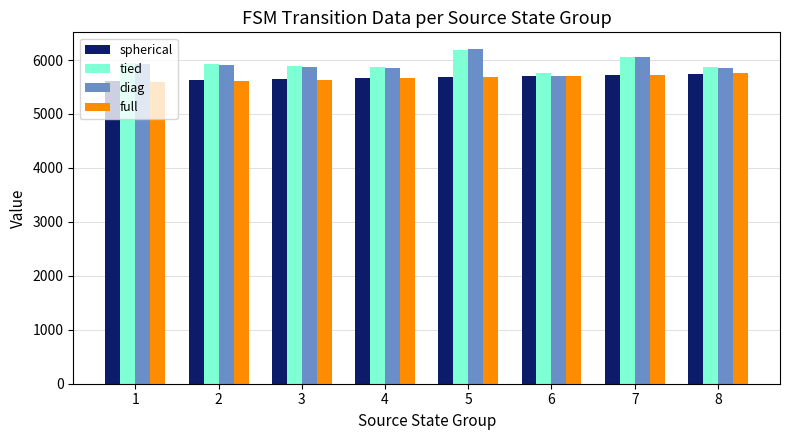

What is the approximate value of full at 5?

5682.0